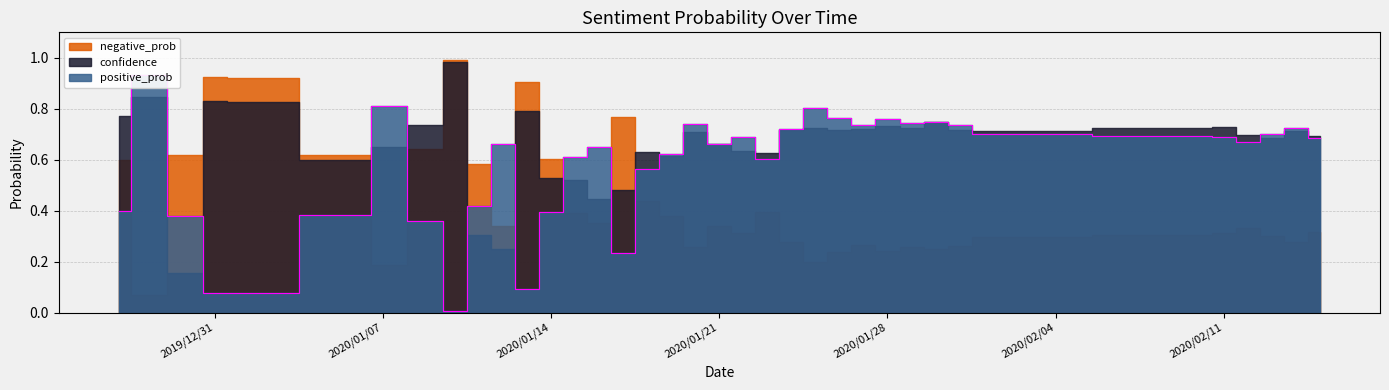

What position from the right is 2020/2/15?

1